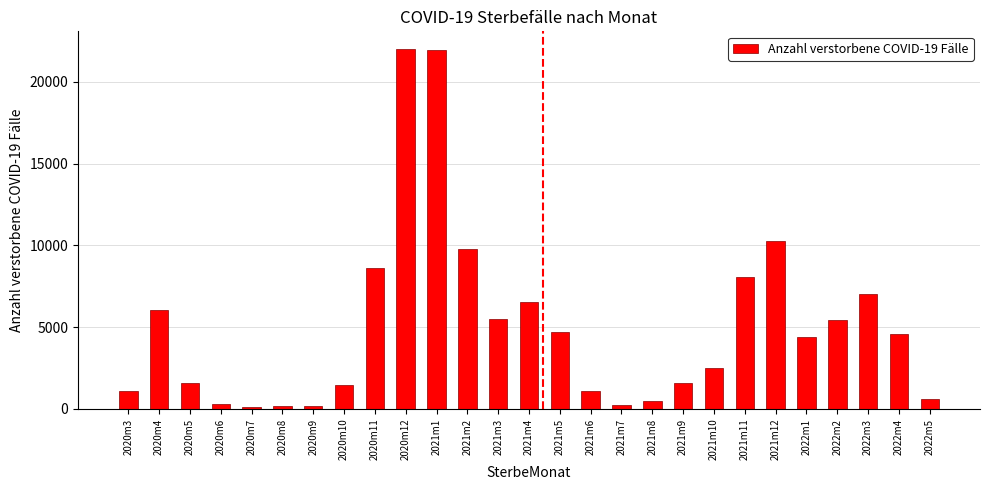

The chart shows a value of 1571 at 2020m5. True or false?

True